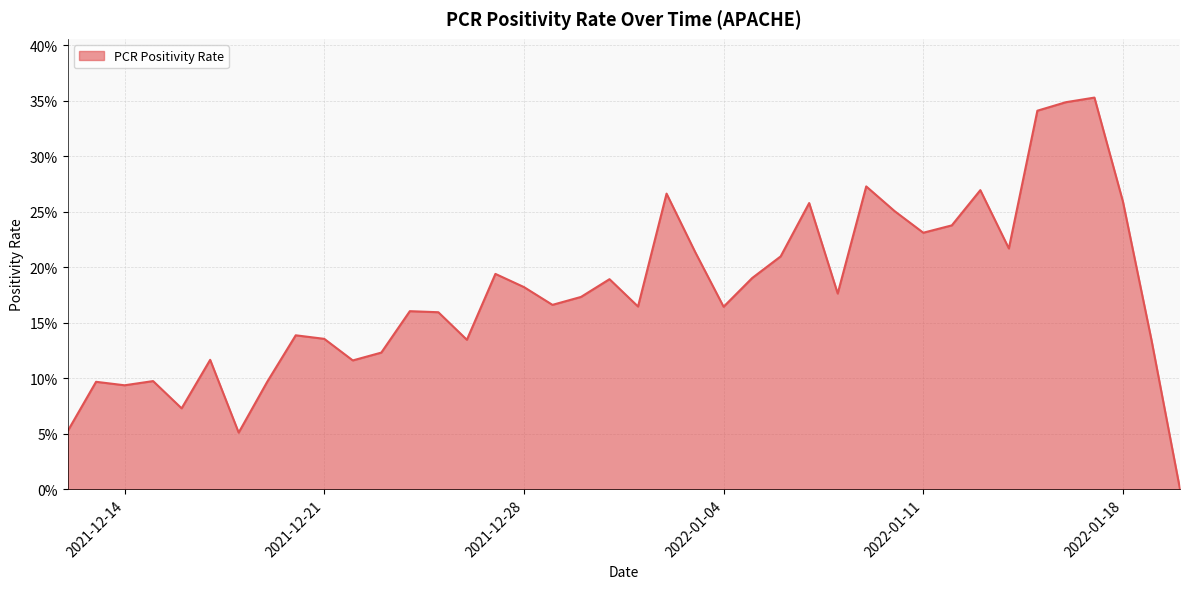

Does the chart display data point markers on the line(s)?

No